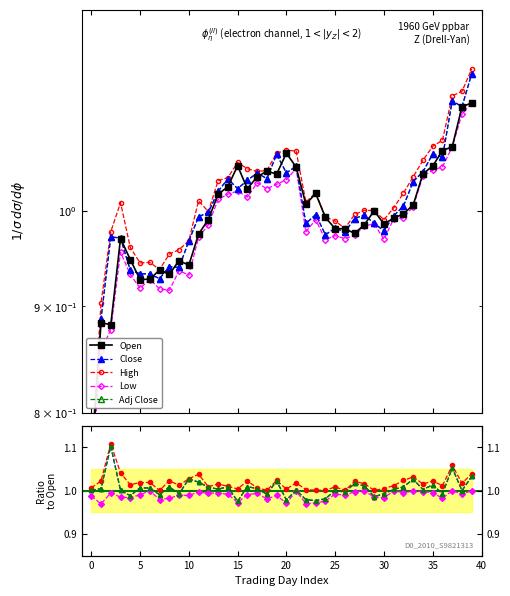

Rank the series at 32 from lowest to highest value.

Low, Open, Close, Adj Close, High